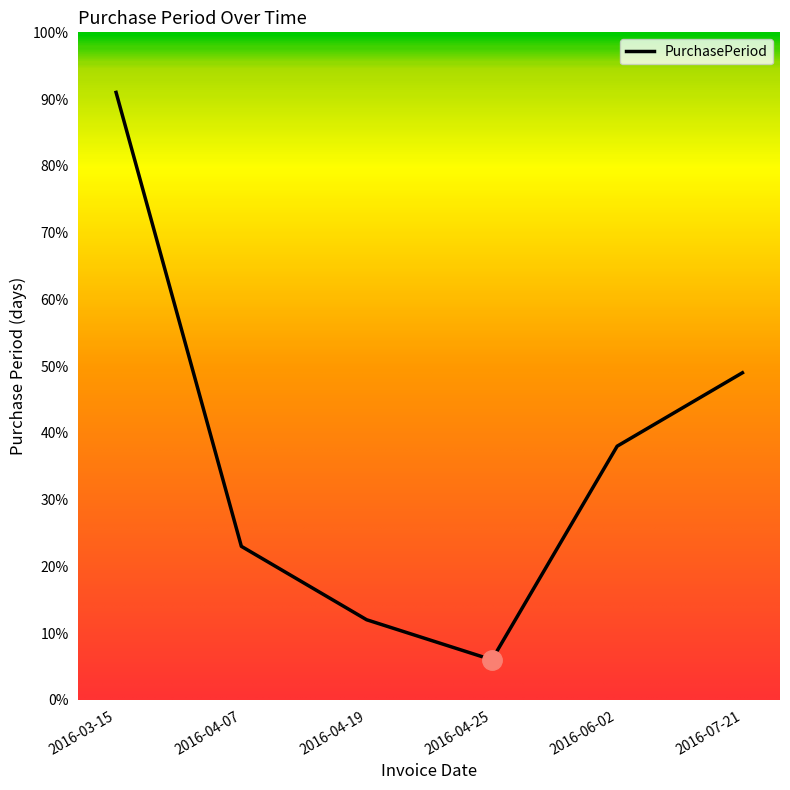

Is it true that the value at 2016-07-21 is 49?

True